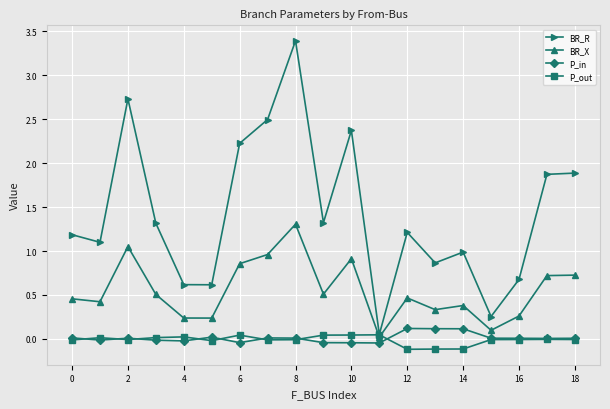

True or false: BR_X and P_in cross at least once.

False